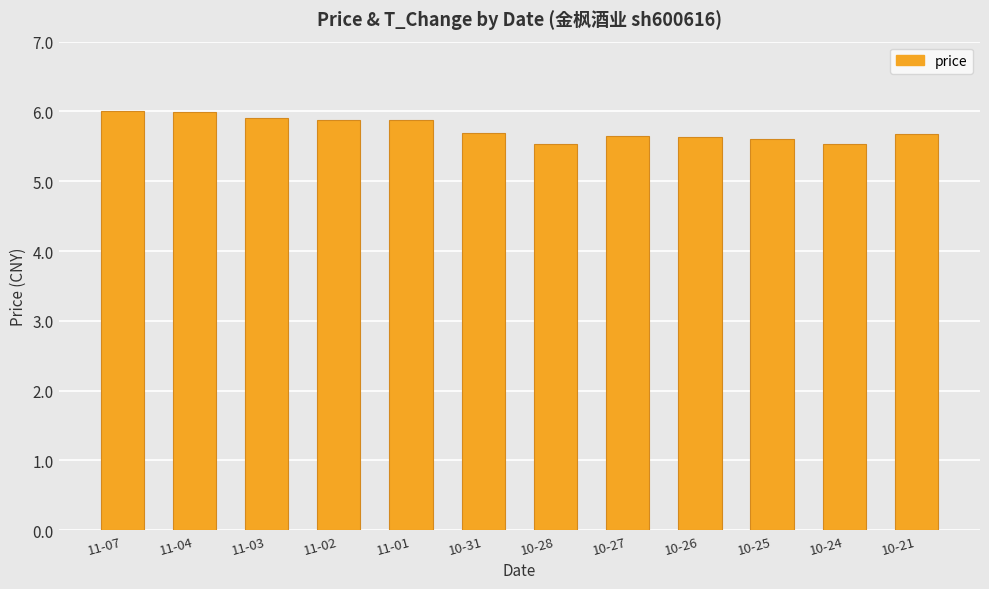

What is the smallest value displayed?

5.5